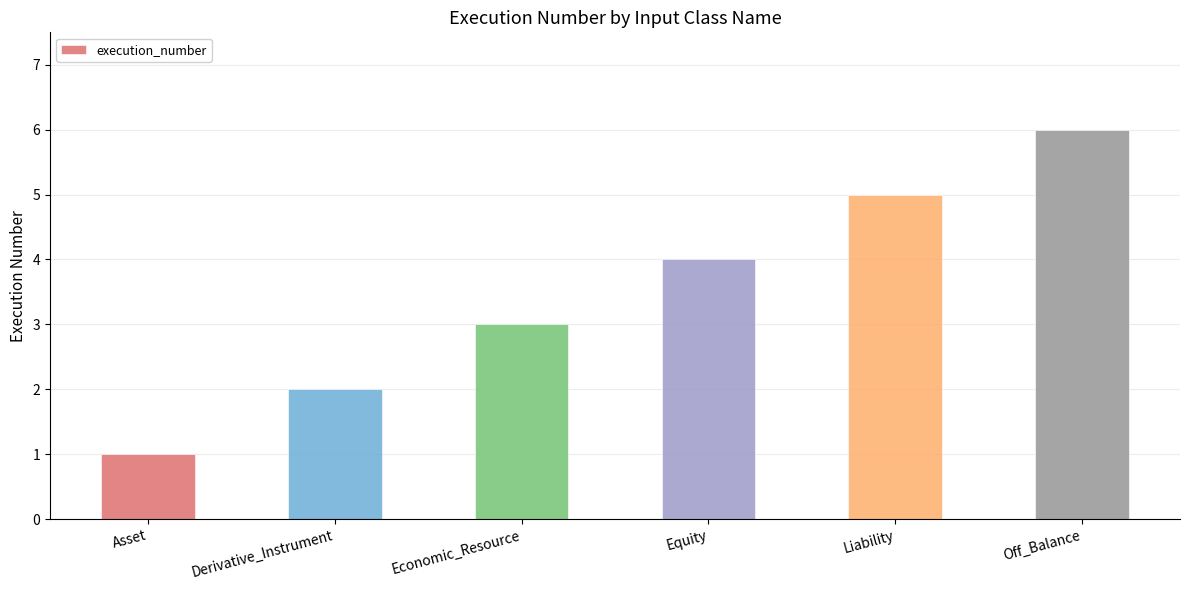

Rank the categories by value from lowest to highest.

Asset, Derivative_Instrument, Economic_Resource, Equity, Liability, Off_Balance